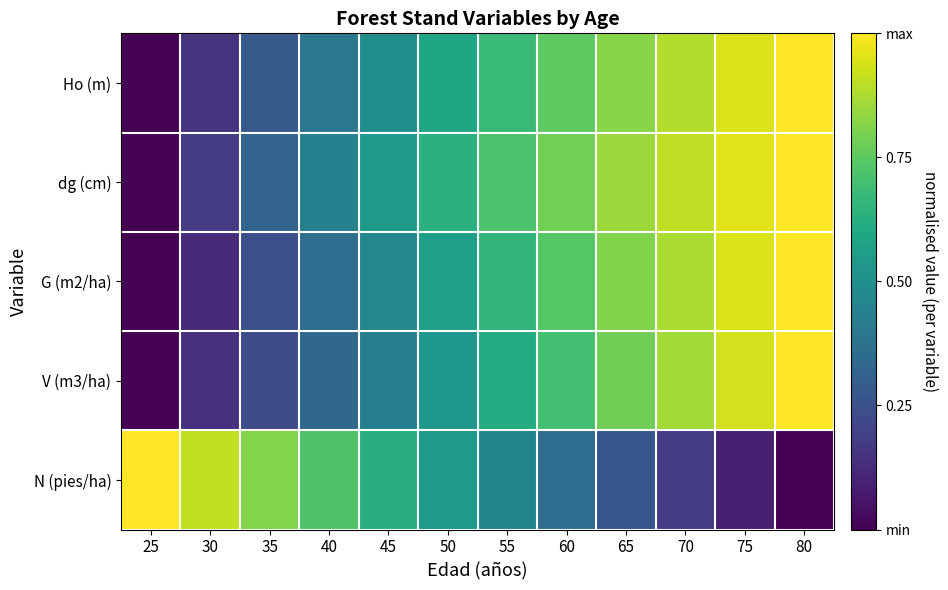

What is the maximum value shown in the chart?

1.0